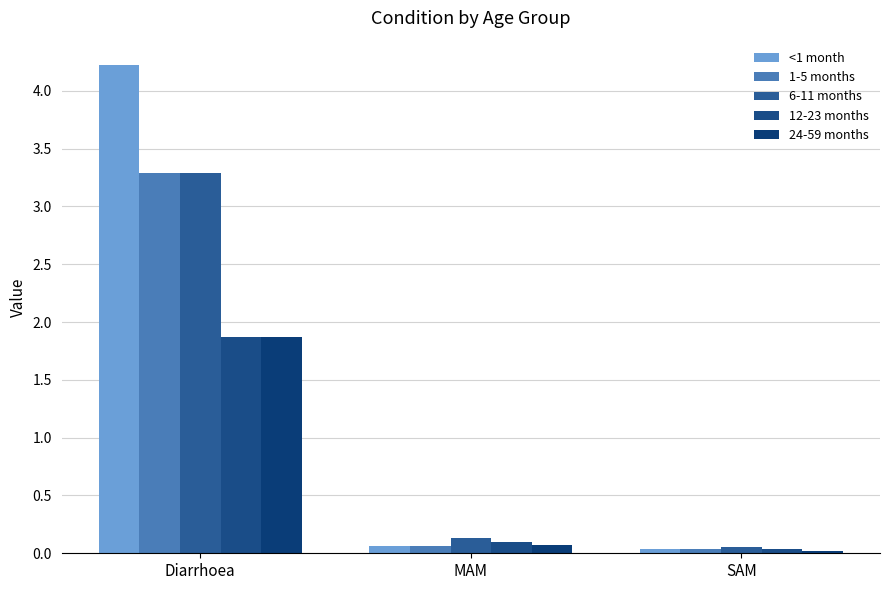

The value of 12-23 months at Diarrhoea is 0.6. True or false?

False